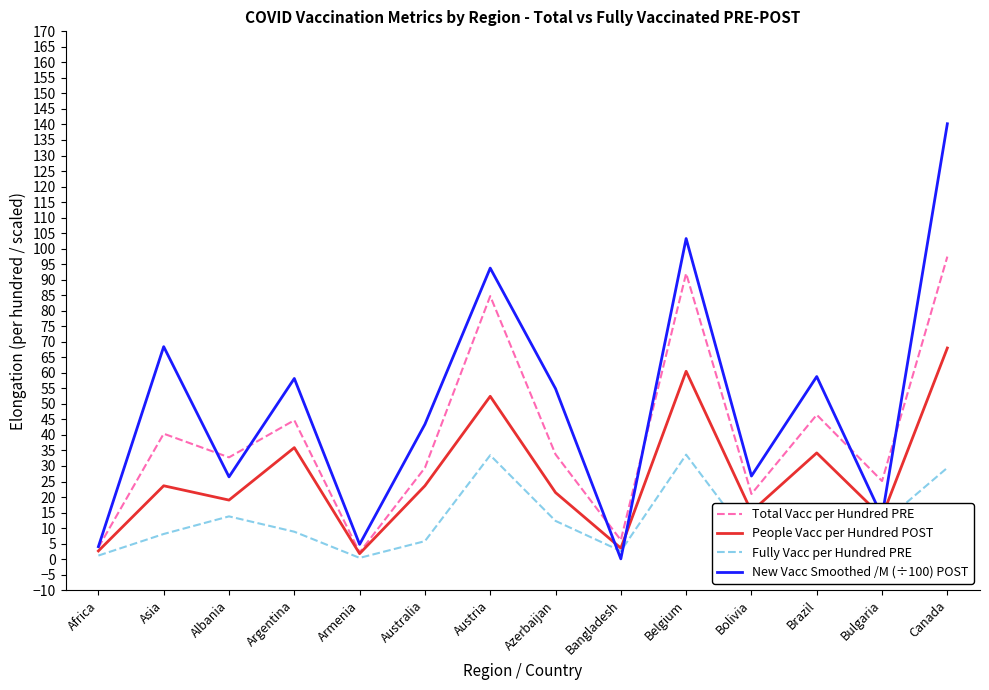

At how many categories does at least one series exceed 115?

1